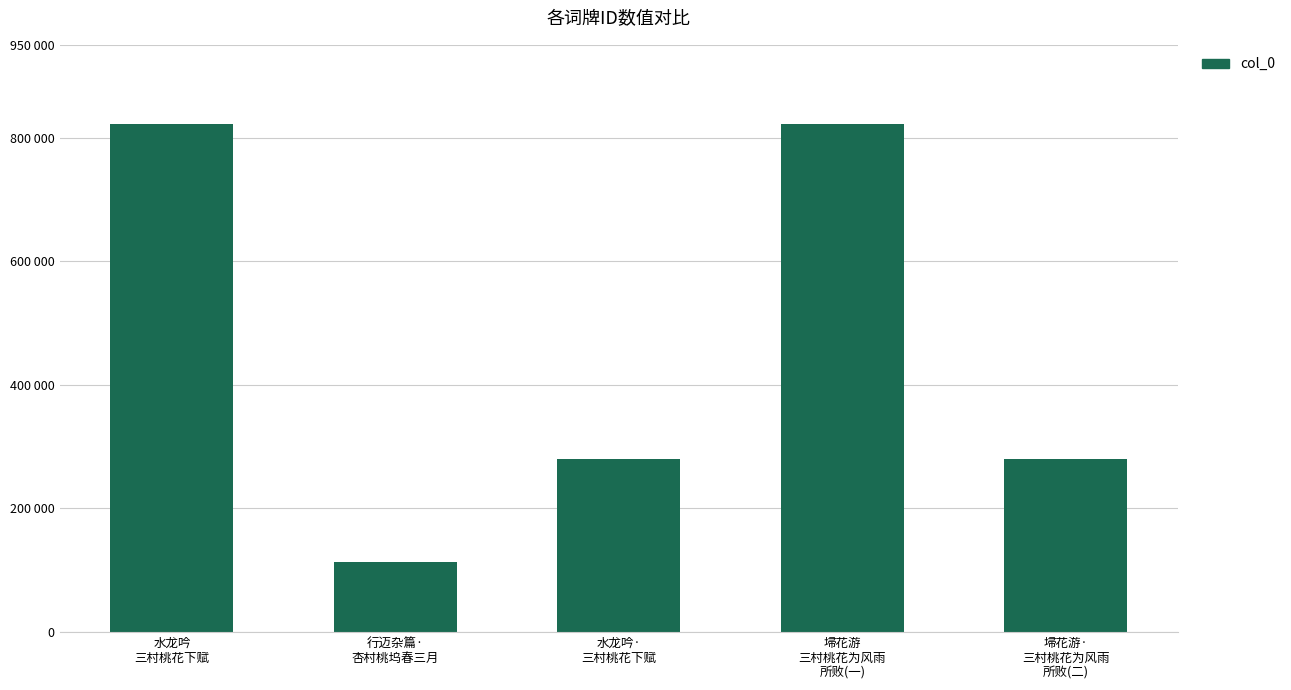

Reading right to left, transcribe all the data shown in this chart.

279299	822577	279297	114086	822575